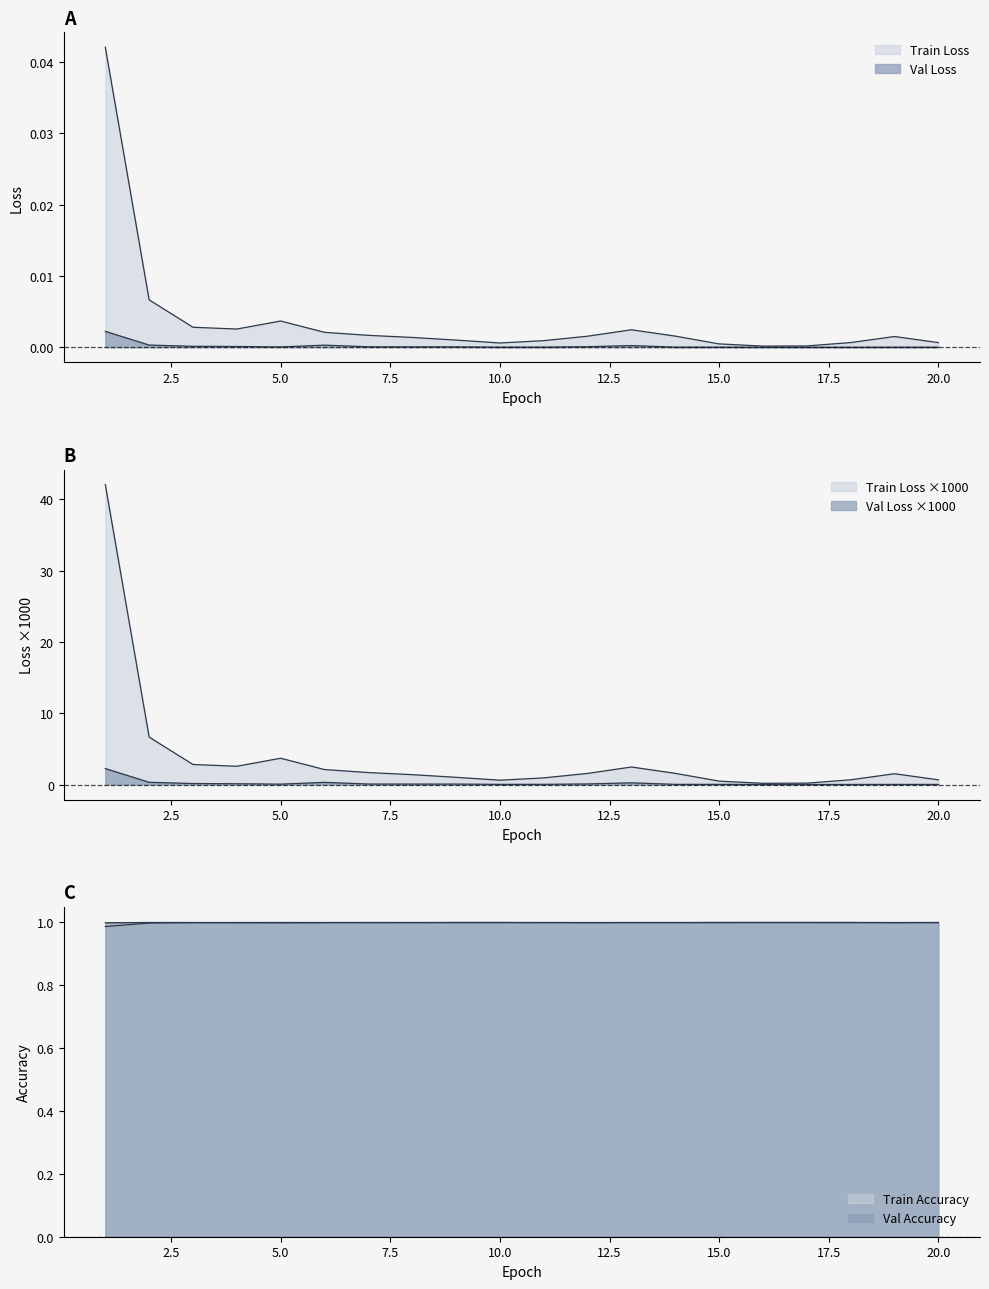

What are all the series names shown in the legend?

Train Loss, Val Loss, Train Accuracy, Val Accuracy